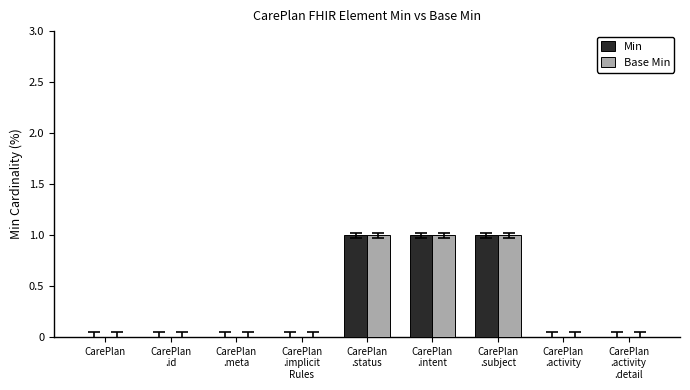

True or false: Min has a value of 0 at CarePlan.

True